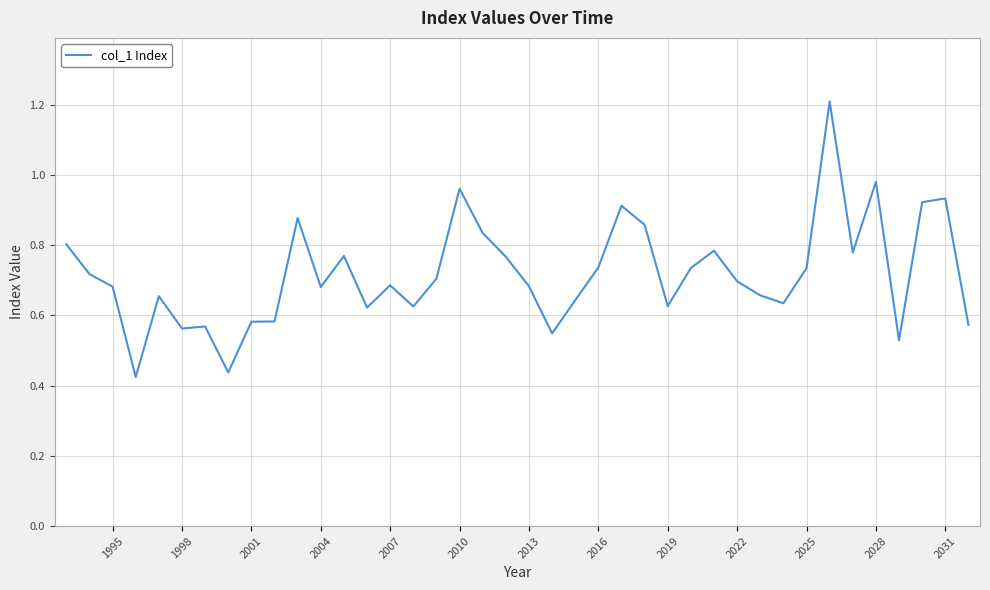

What is the greatest value displayed?

1.2